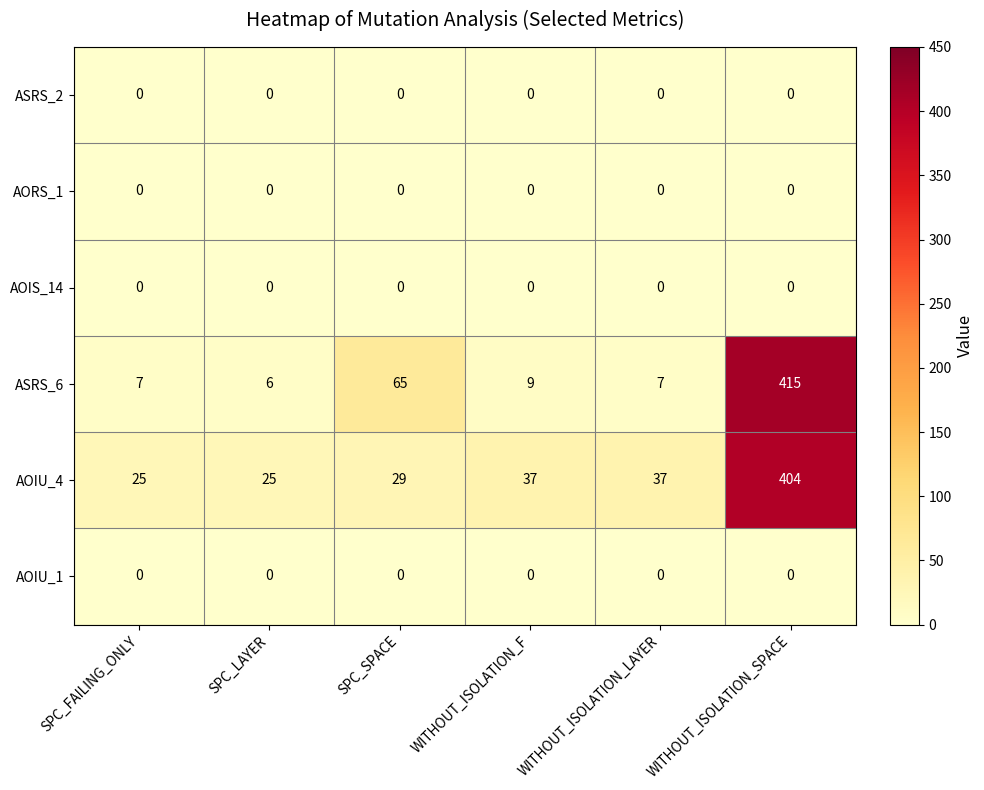

Between WITHOUT_ISOLATION_LAYER and WITHOUT_ISOLATION_SPACE, which series saw the biggest shift?

ASRS_6